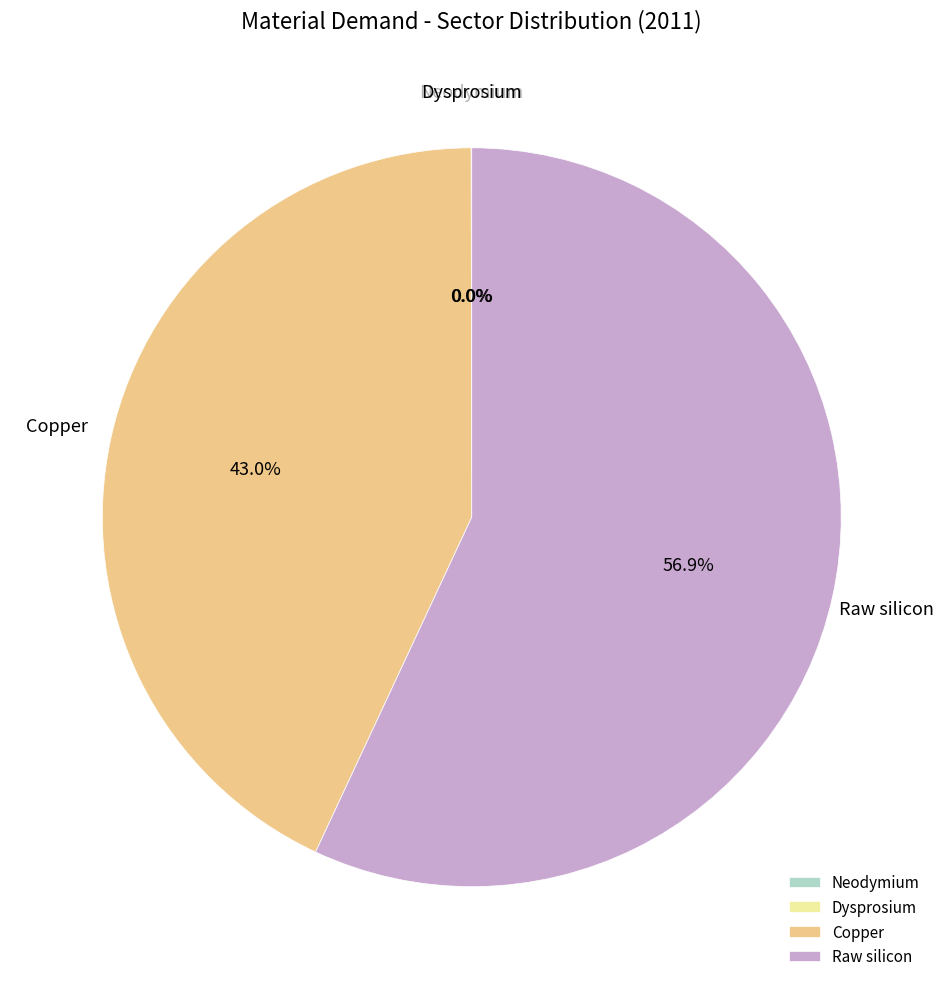

Which slice is the largest?

Raw silicon